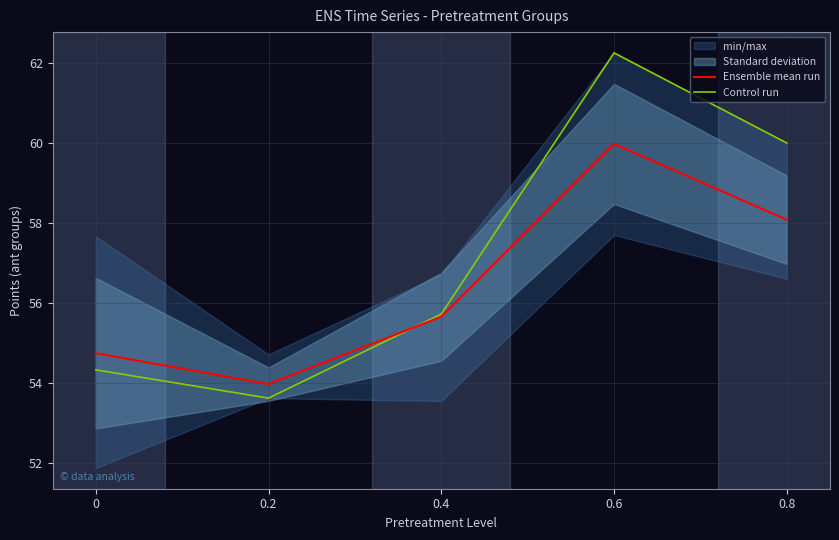

What is the sum of all Control run values?

285.9